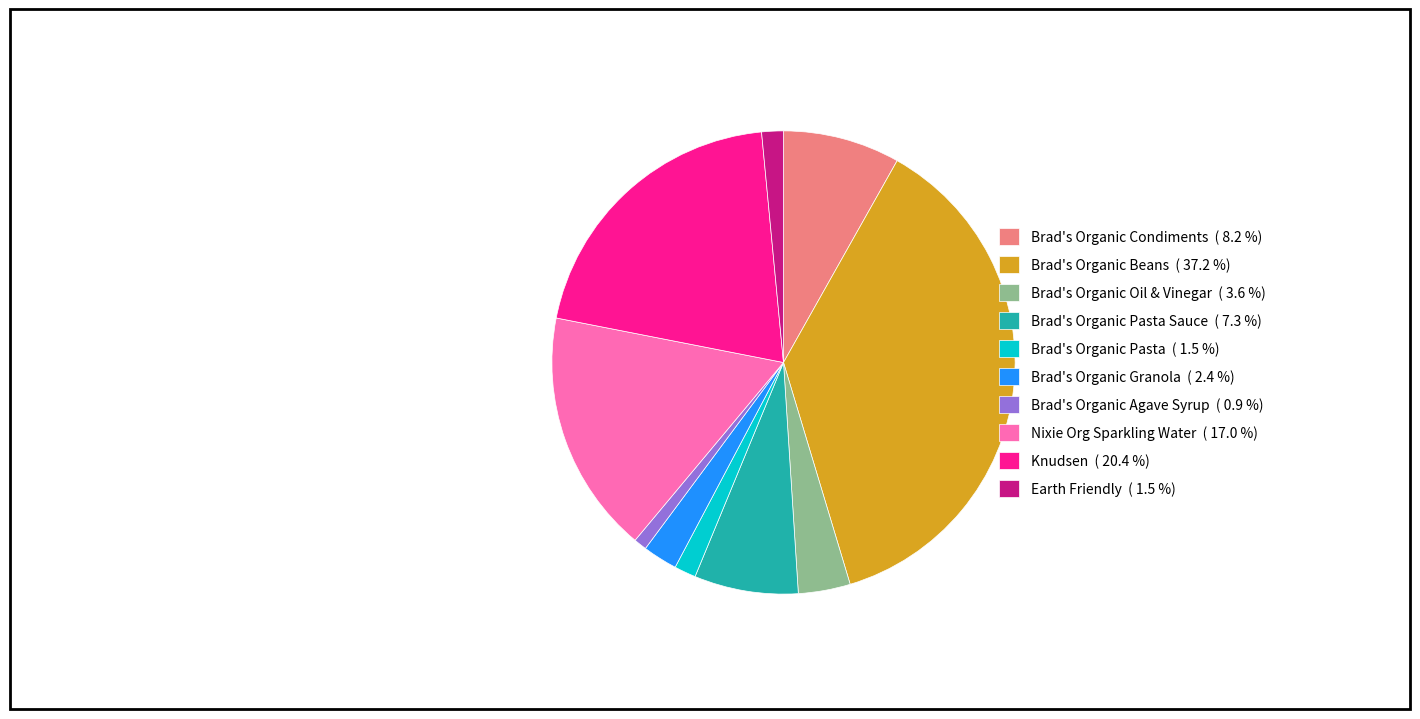

Which slice is the largest?

Brad's Organic Beans ( 37.2 %)